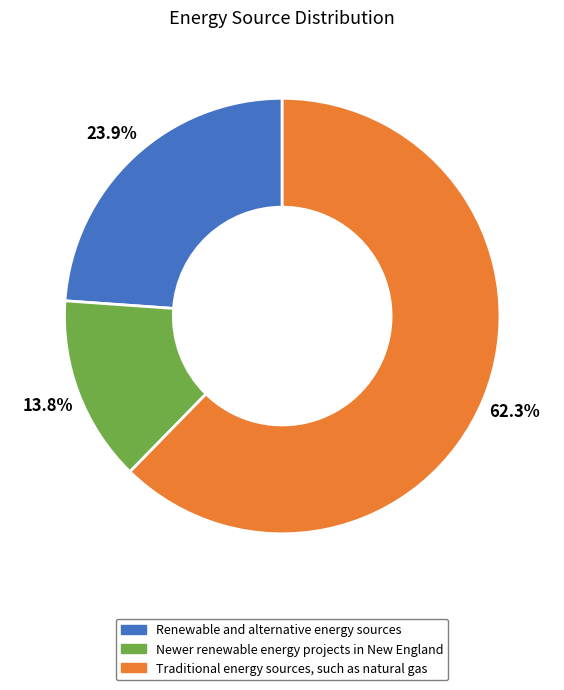

What is the total percentage of Traditional energy sources, such as natural gas and Renewable and alternative energy sources?

86.2%